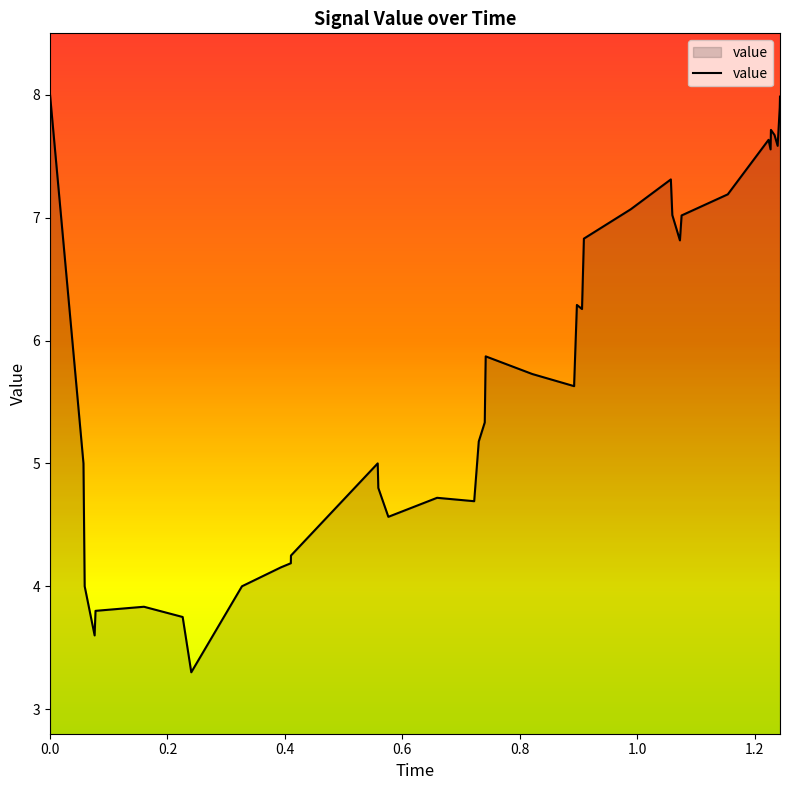

What is the greatest value displayed?

8.0